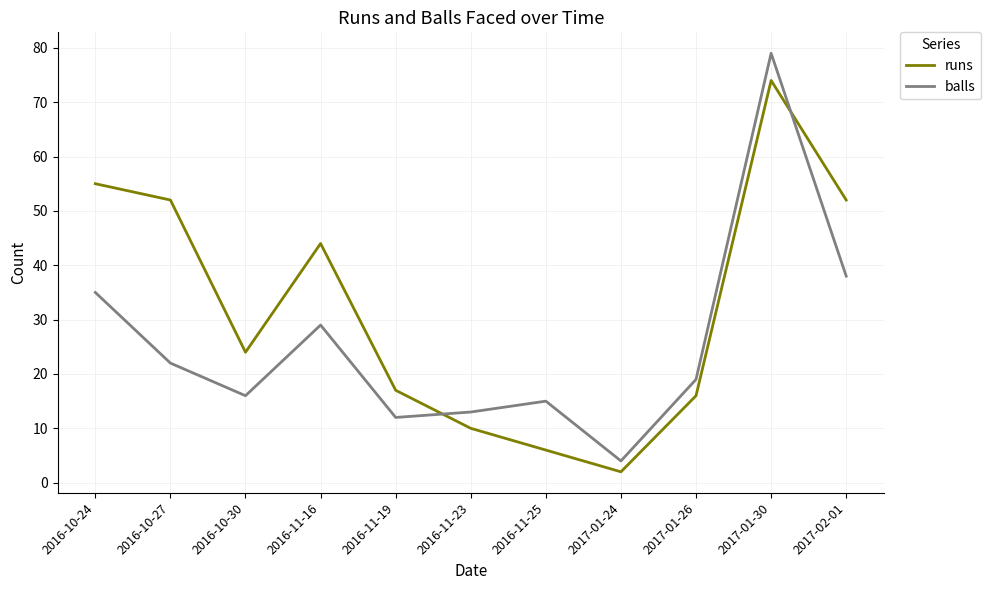

What are all the series names shown in the legend?

runs, balls